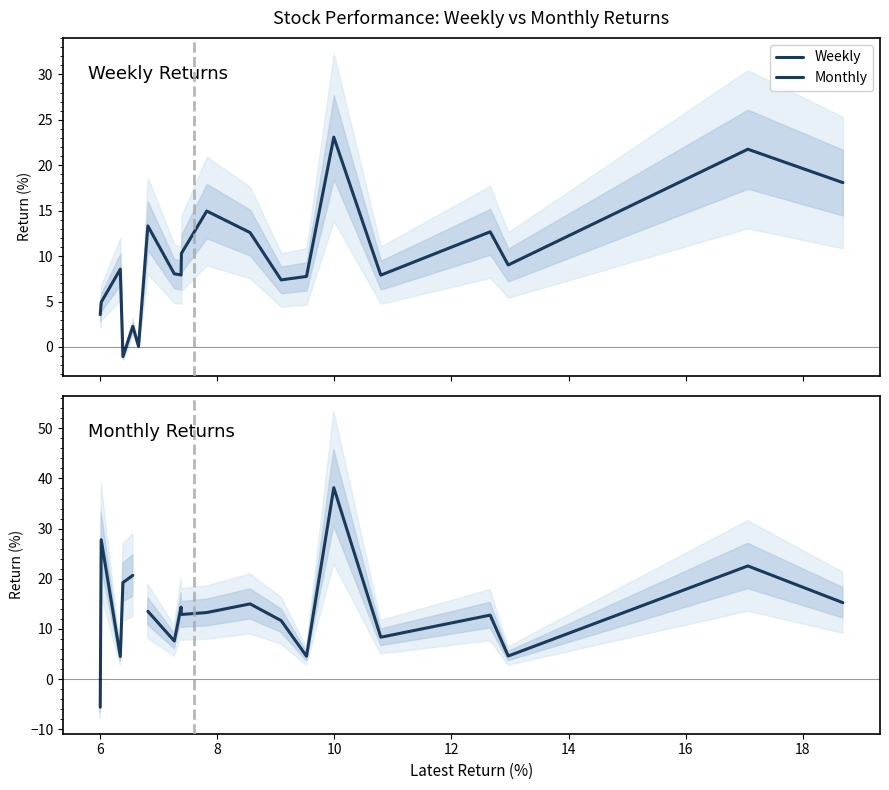

List the series in order of their peak value, lowest first.

Weekly, Monthly